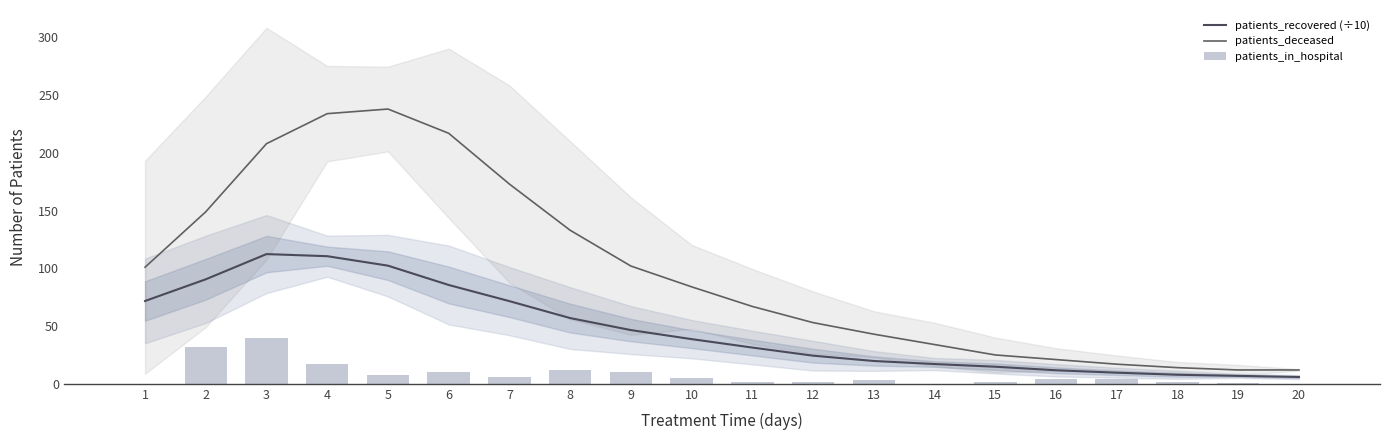

How many categories are shown in the chart?

20